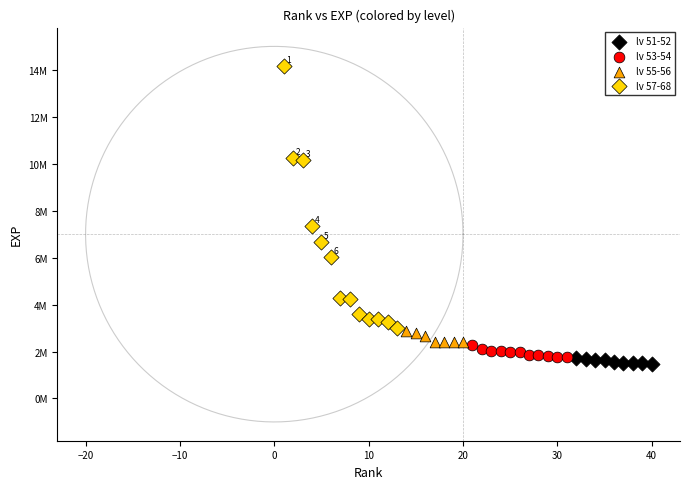

Which series contains the lowest Y value?

lv 51-52